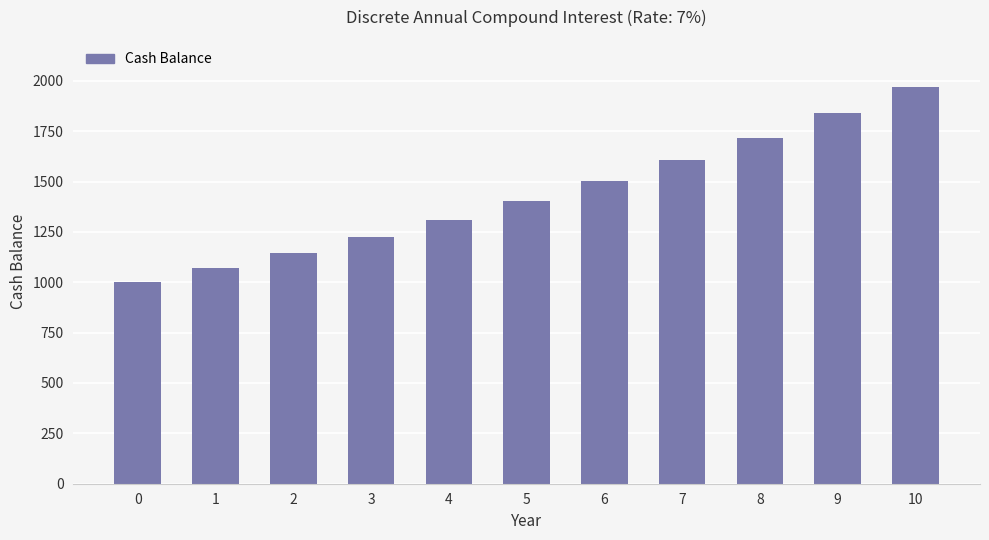

What is the value of the 5th bar from the left?

1310.8